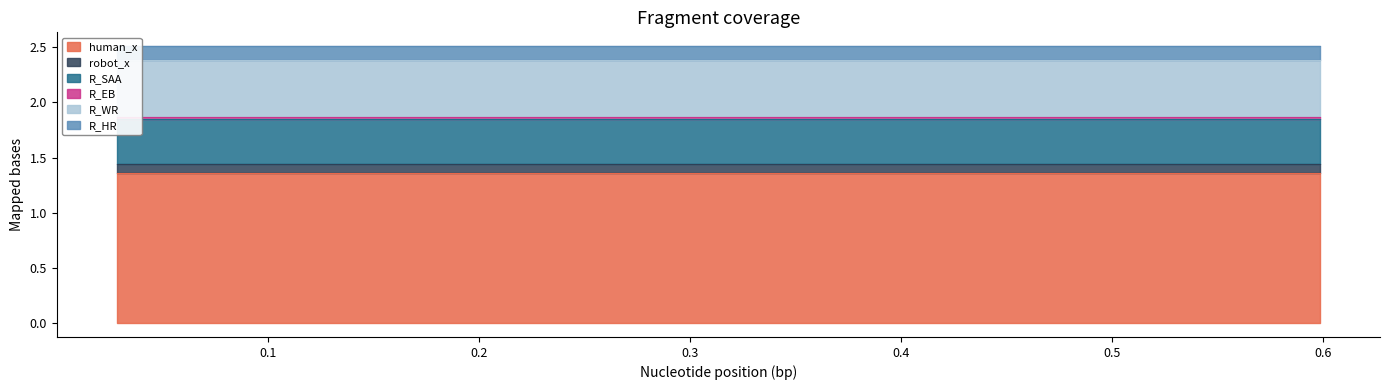

Count the number of data series in this chart.

6